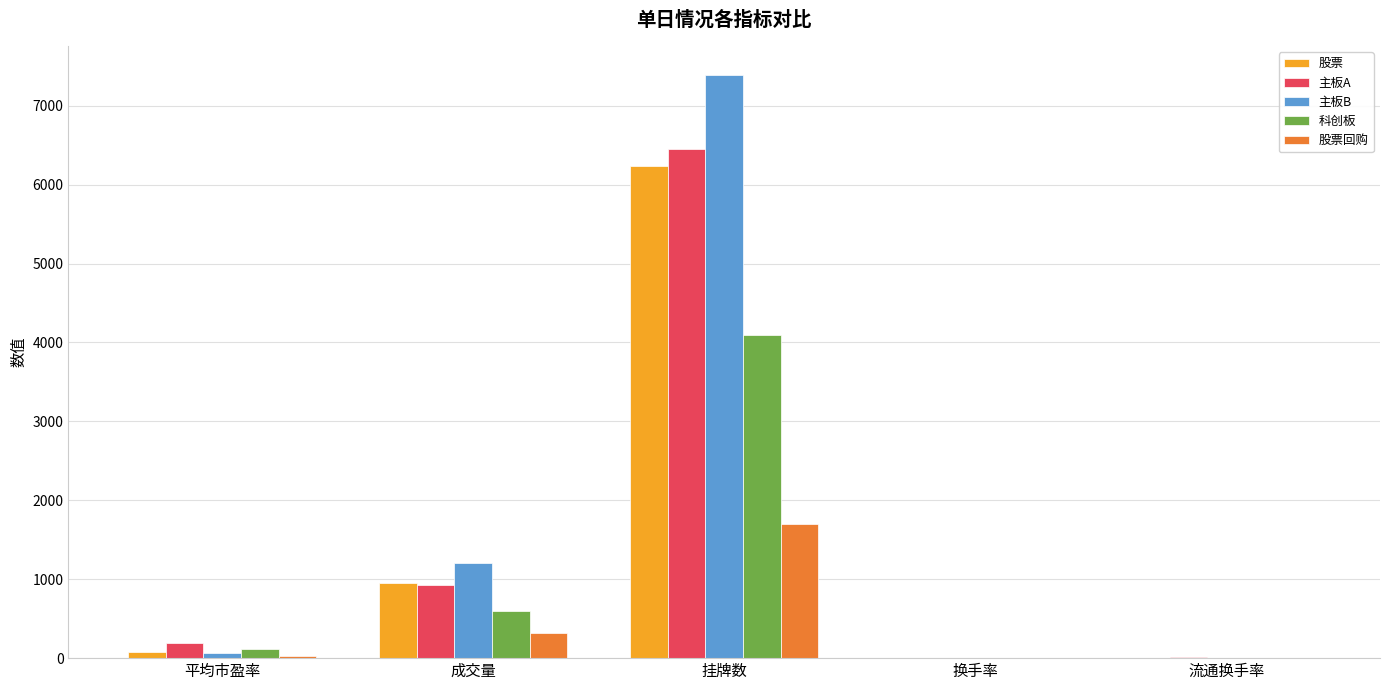

What is the sum of all 主板B values?

8670.6